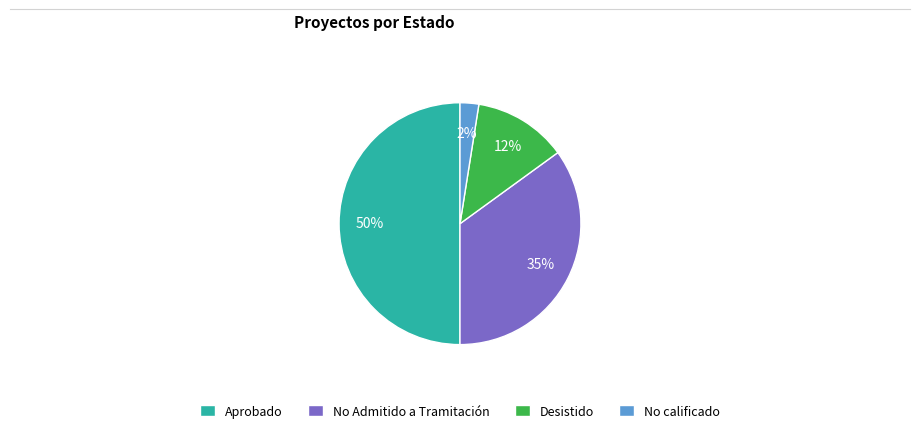

Does No calificado represent more than half of the total?

No